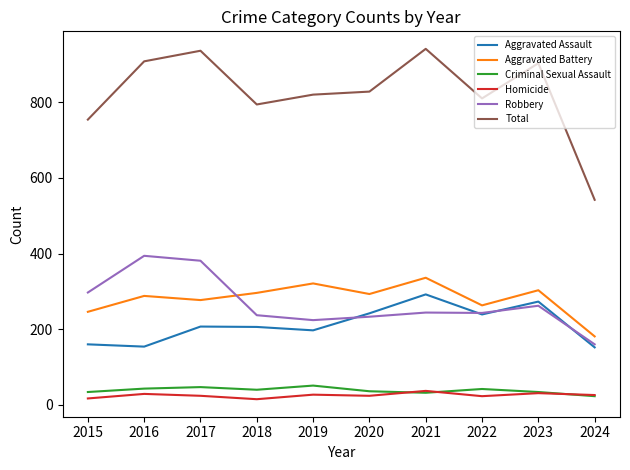

Is the value of Aggravated Assault at 2015 greater than the value of Homicide at 2016?

Yes